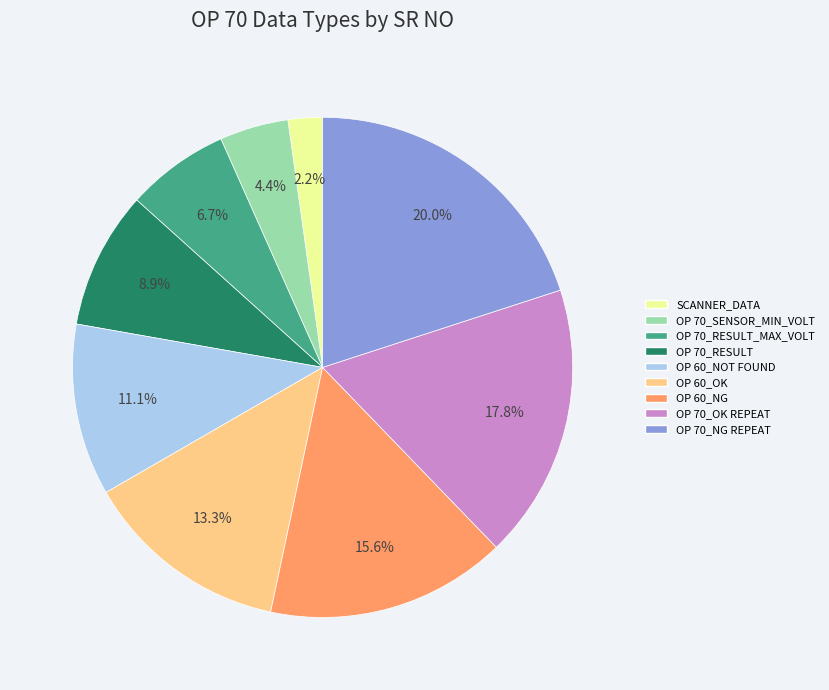

To the nearest percent, what portion does OP 60_NOT FOUND represent?

11%